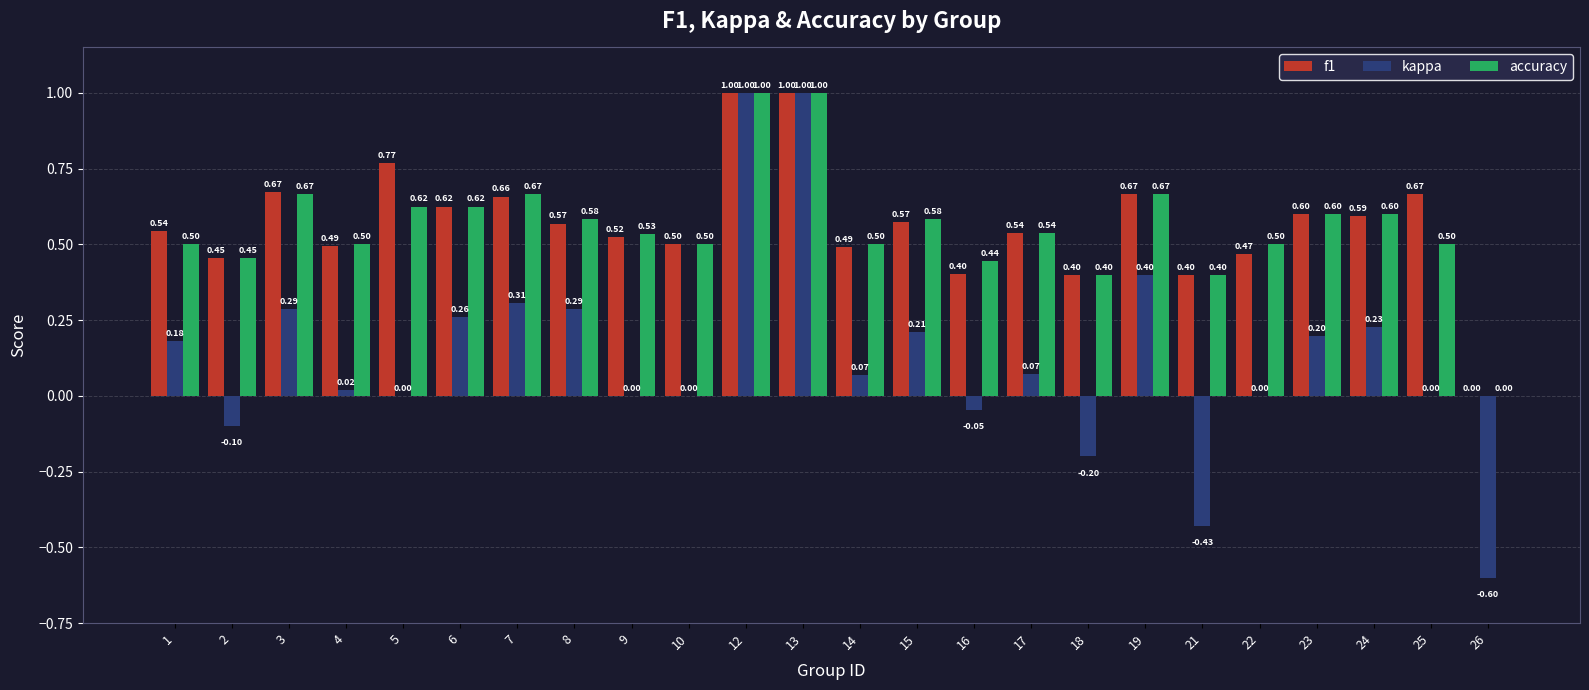

The f1 series shows 0.6 at 12. True or false?

False